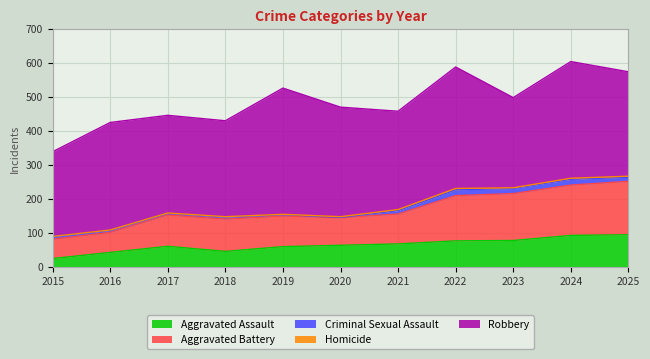

What is the average value of the Robbery series?

308